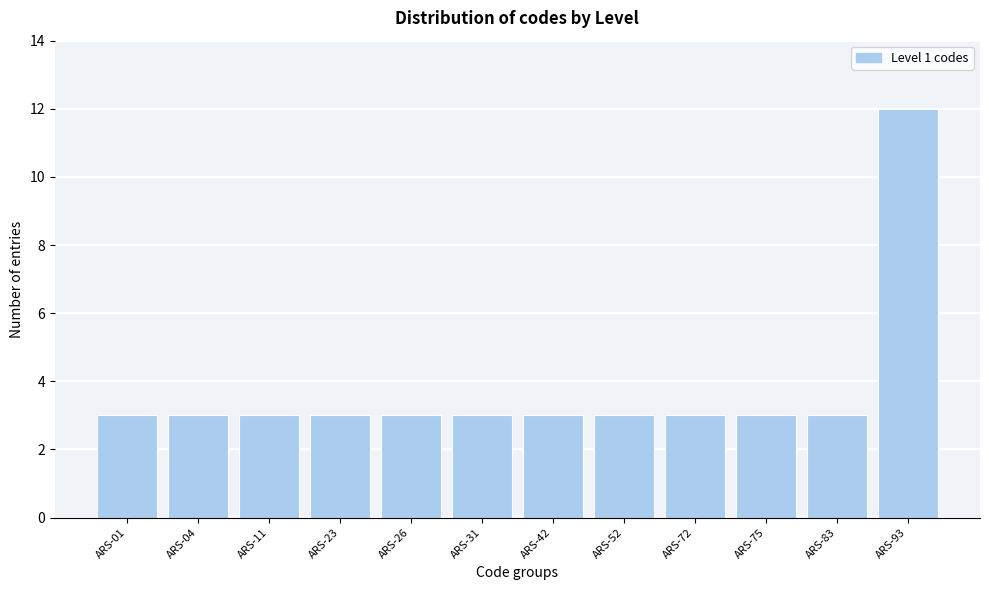

Reading left to right, list all the values displayed in this chart.

3	3	3	3	3	3	3	3	3	3	3	12